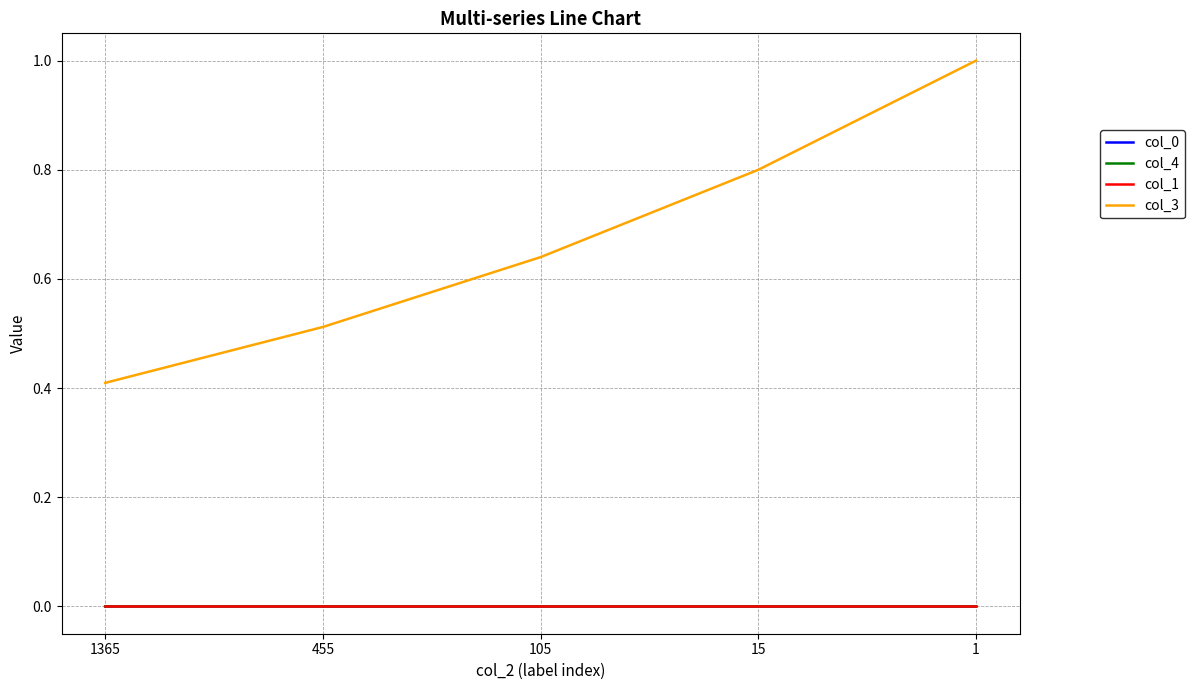

True or false: col_0 and col_3 cross at least once.

False